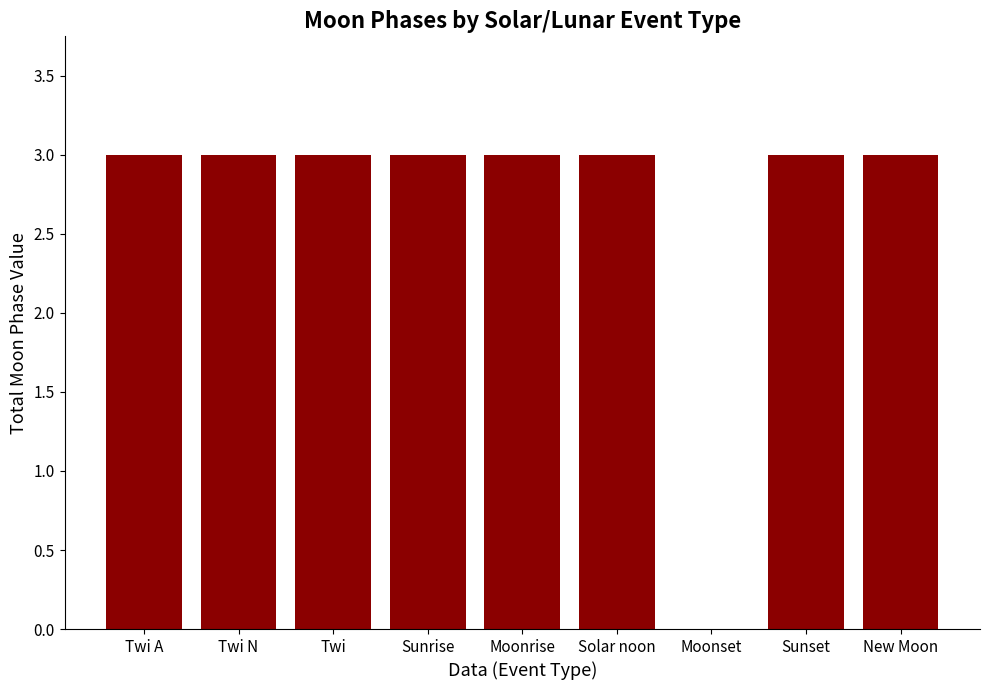

At which label is the value closest to 1?

Moonset